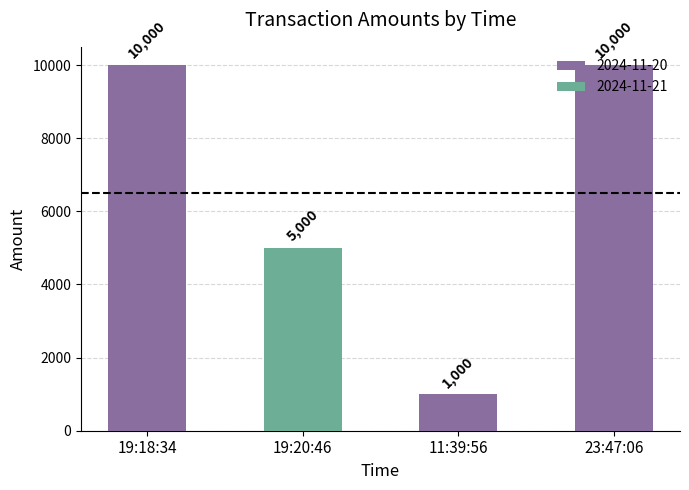

Which has a higher value, 19:20:46 or 19:18:34?

19:18:34